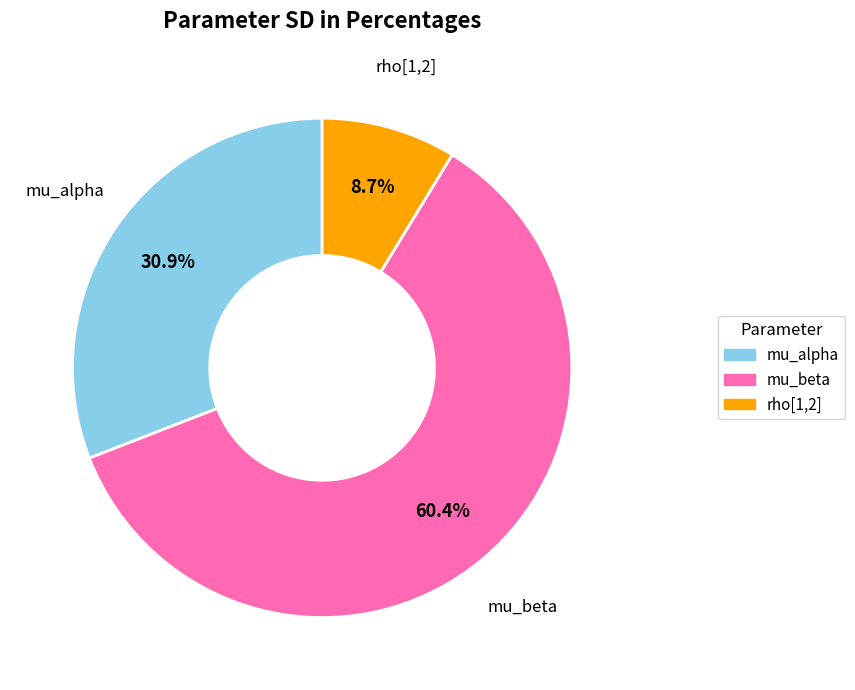

Does any single category account for the majority?

Yes